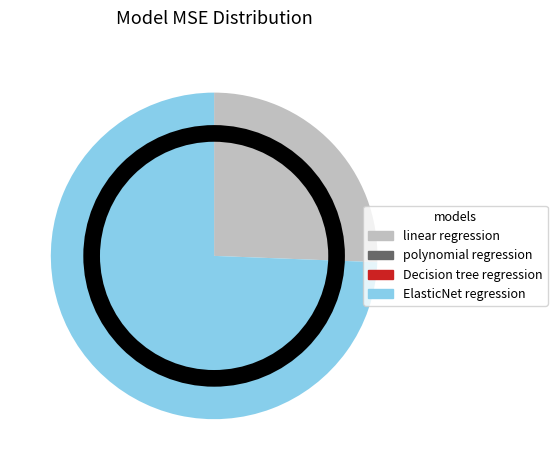

What is the majority slice?

ElasticNet regression